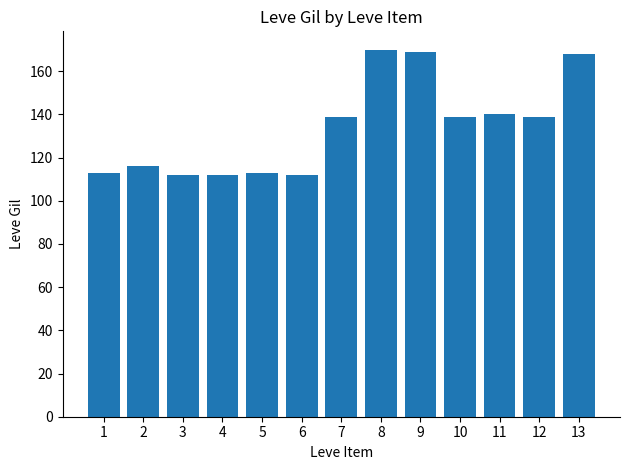

What is the minimum value shown in the chart?

112